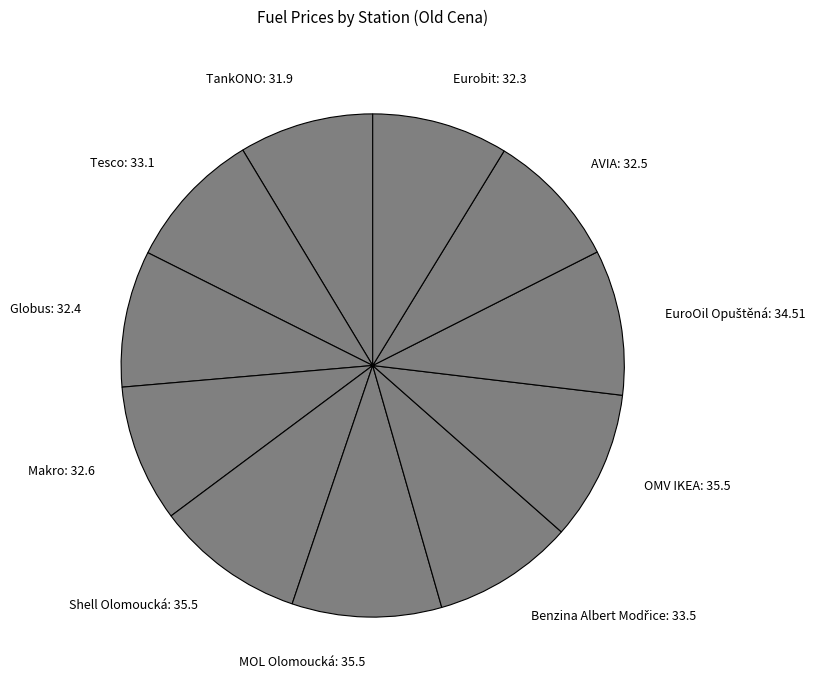

True or false: Shell Olomoucká: 35.5 accounts for 10% of the total.

True